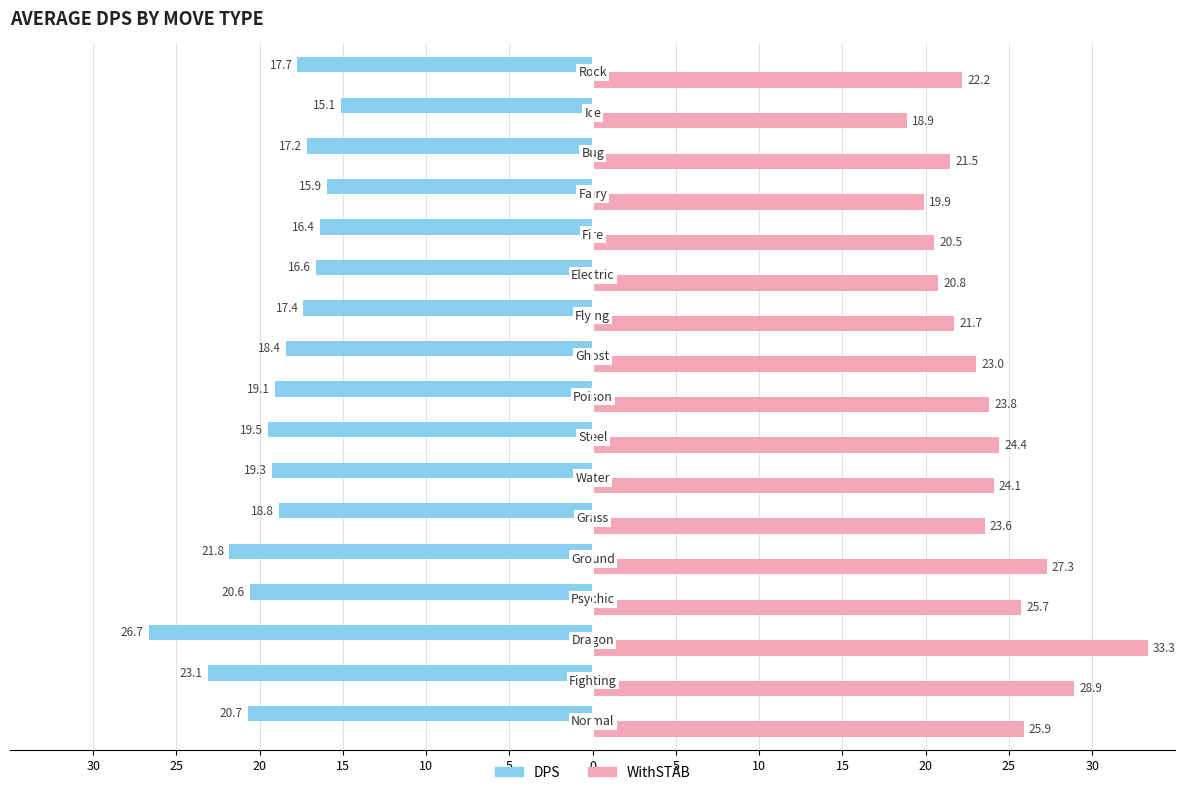

What are all the series names shown in the legend?

DPS, WithSTAB